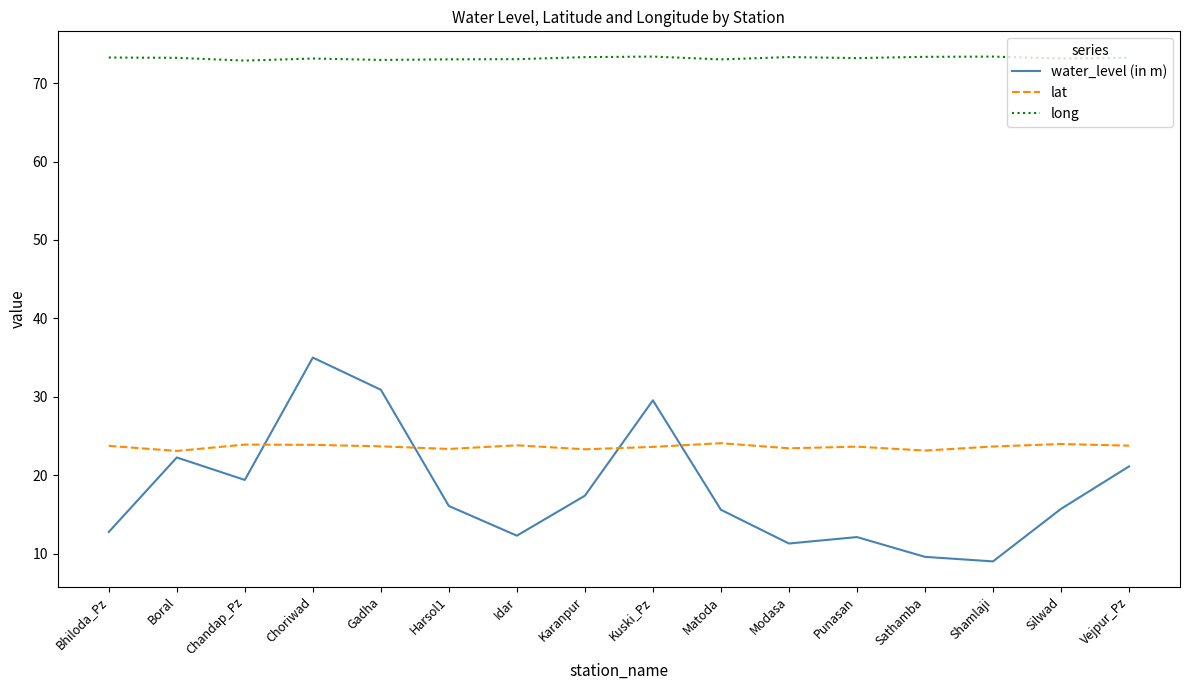

Which series has the widest spread of values?

water_level (in m)